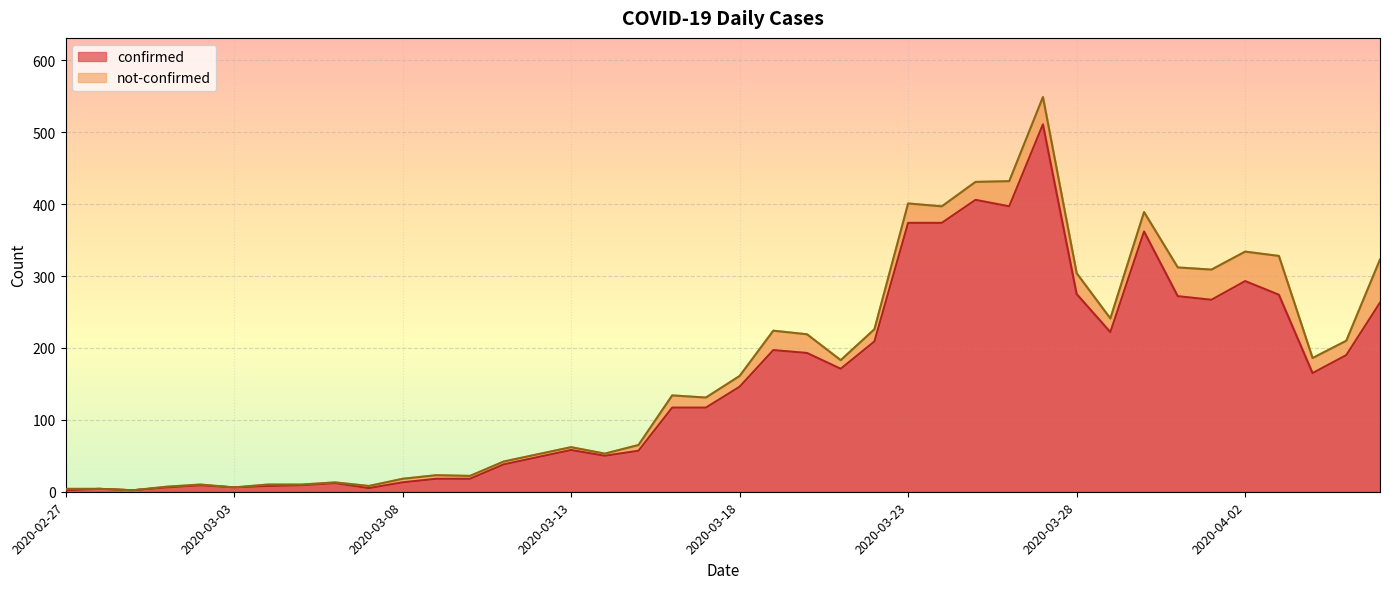

At which label is the value closest to 256?

2020-04-06